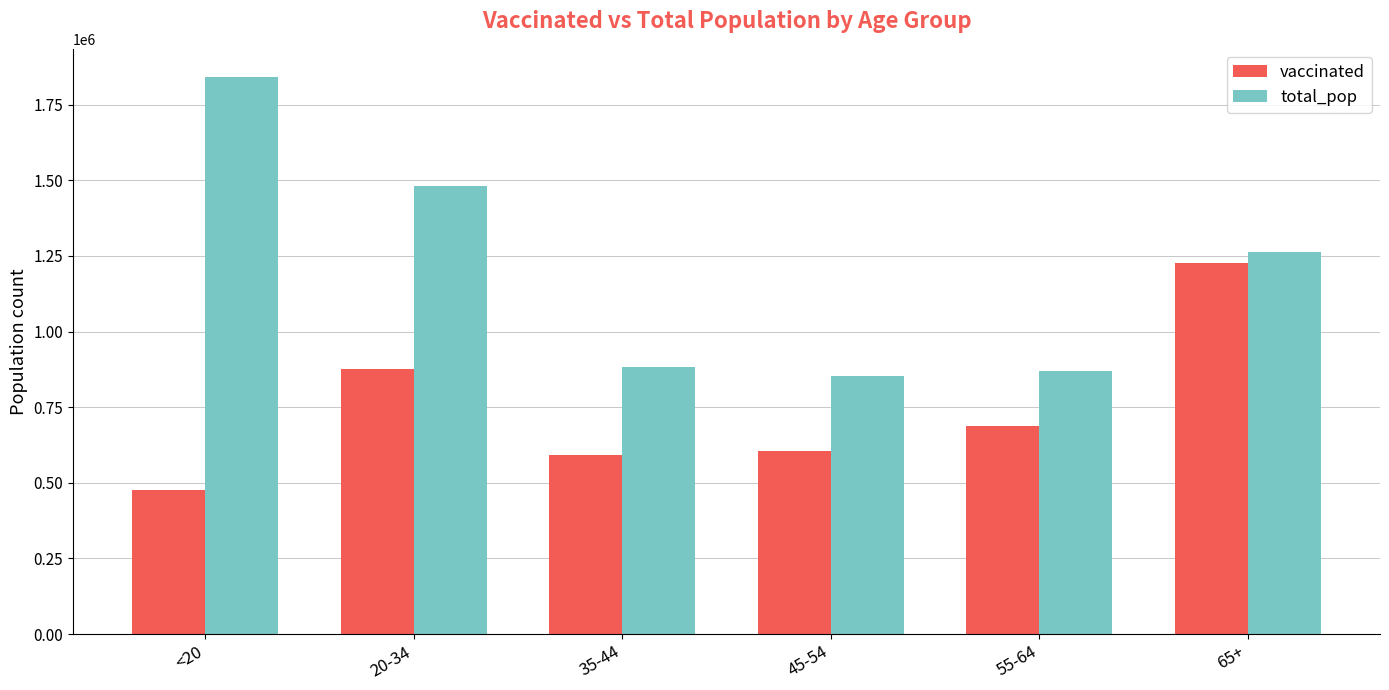

Reading left to right, transcribe all the data shown in this chart.

vaccinated: 474970	877265	591469	604509	686529	1225165
total_pop: 1842004	1480898	881451	851820	868629	1264218